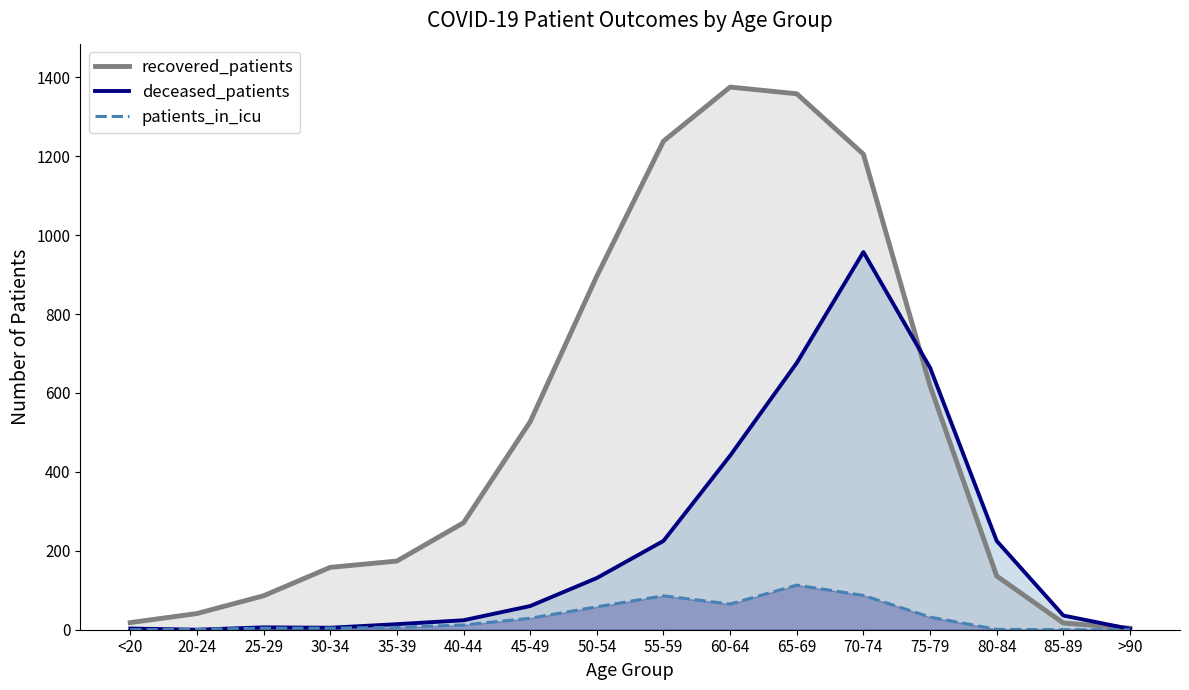

The deceased_patients series shows 131 at 50-54. True or false?

True